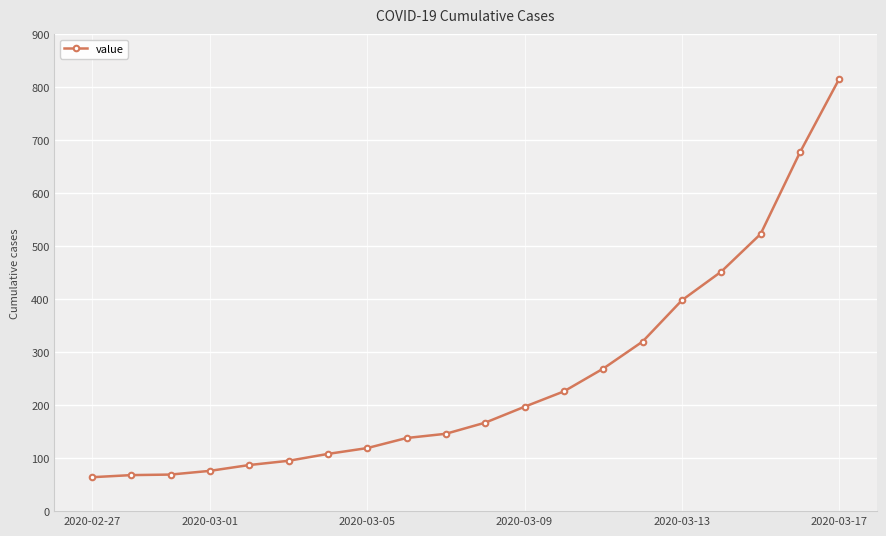

What is the smallest value displayed?

64